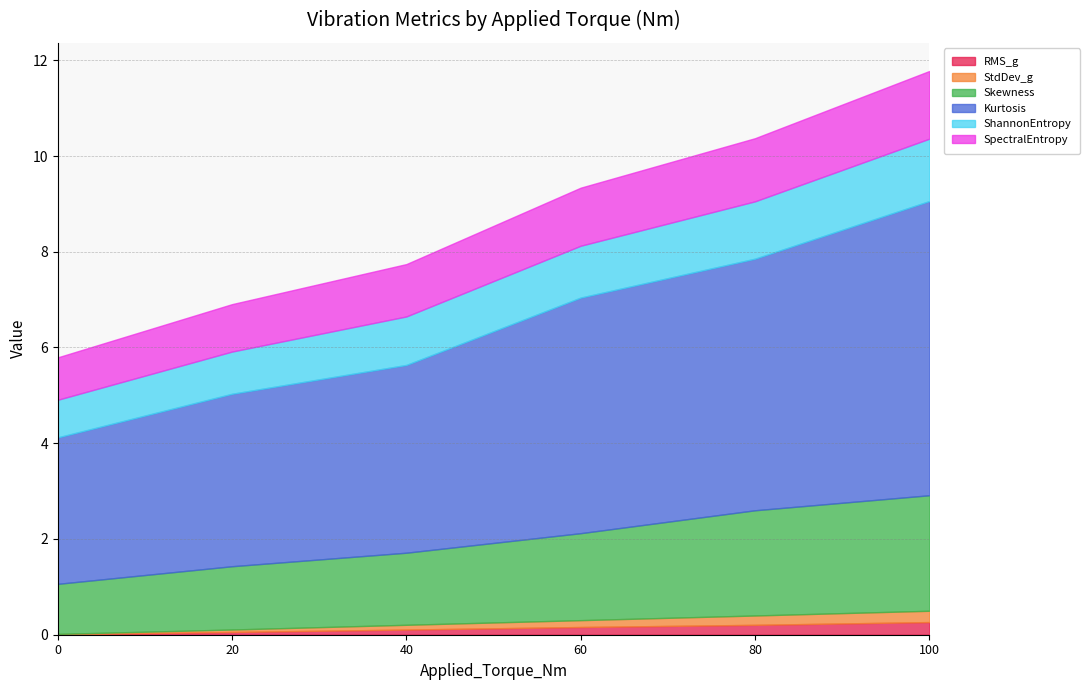

Is the value of Skewness at 20 greater than the value of ShannonEntropy at 0?

Yes